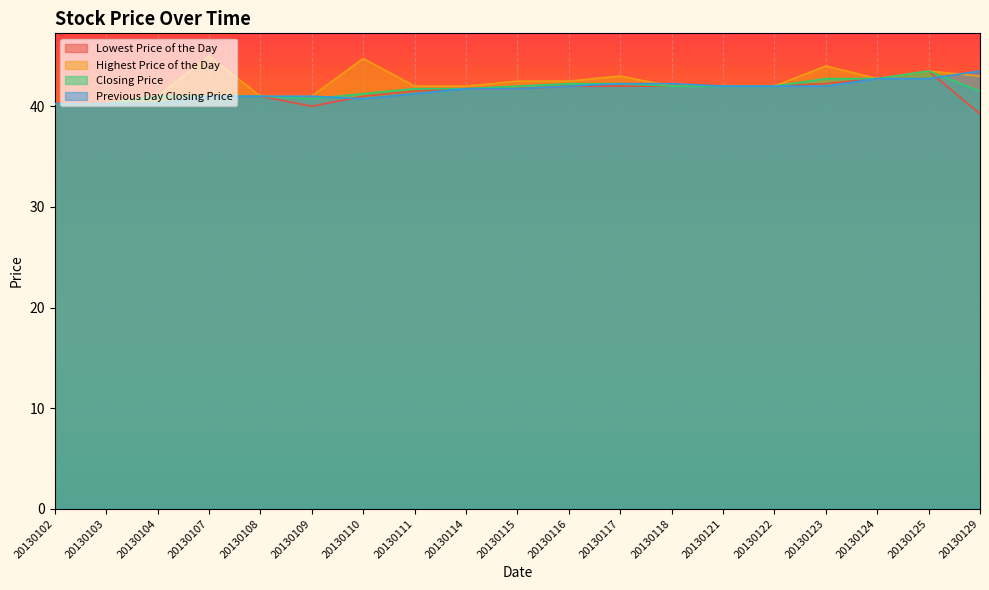

The Closing Price series shows 18.5 at 20130116. True or false?

False